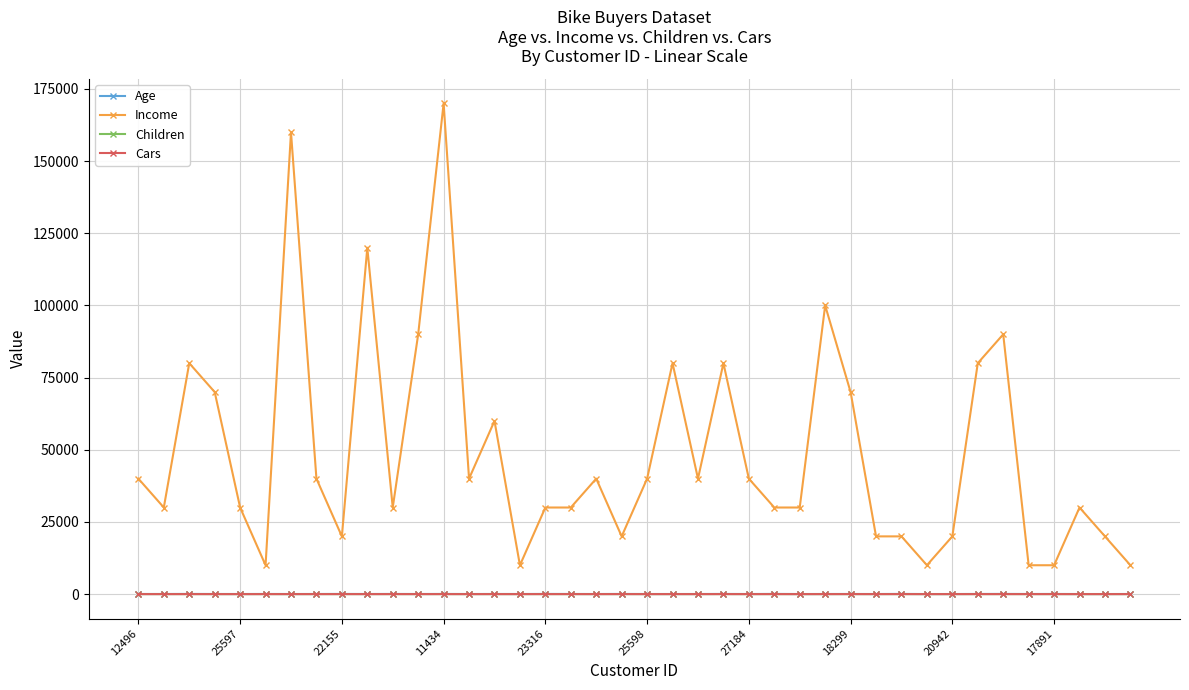

What is the maximum value shown in the chart?

170000